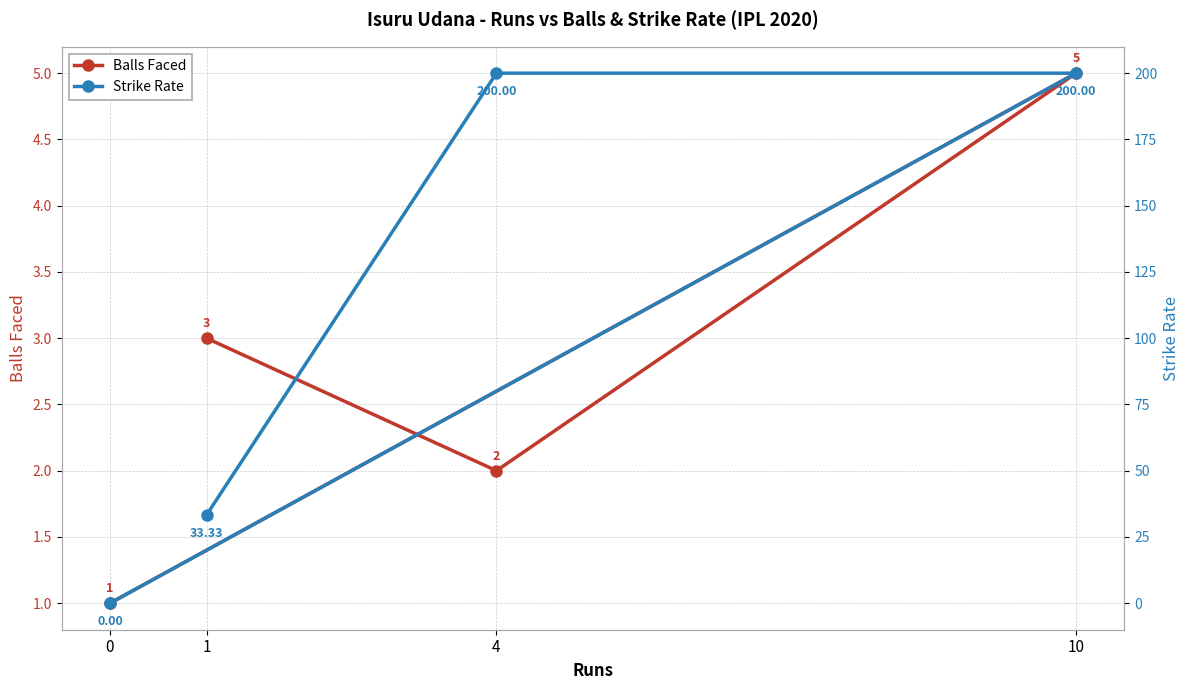

At which category is the sum across all series the highest?

10